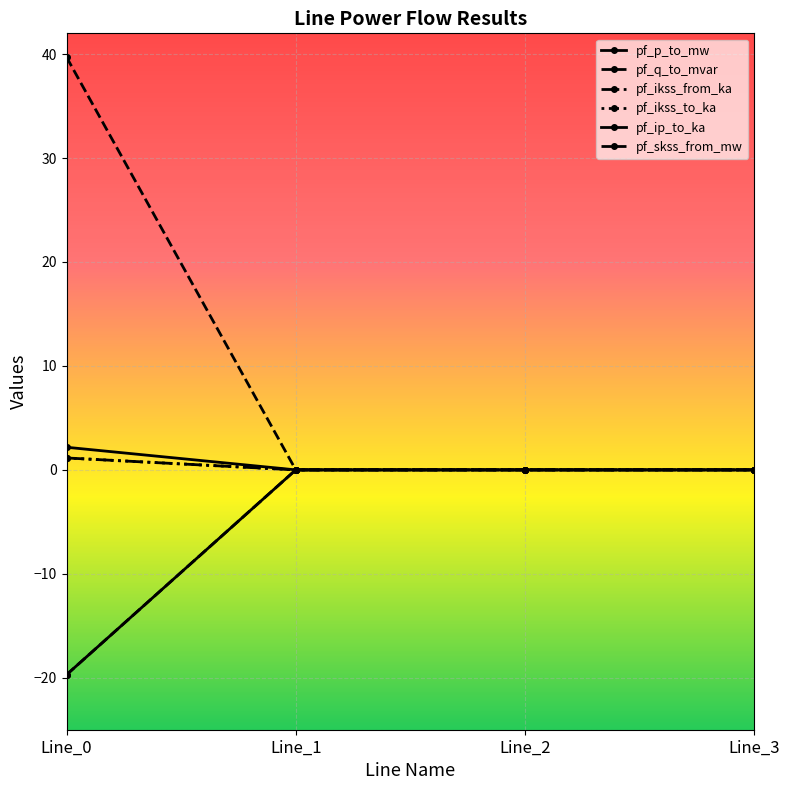

Which series has the largest total across all categories?

pf_skss_from_mw